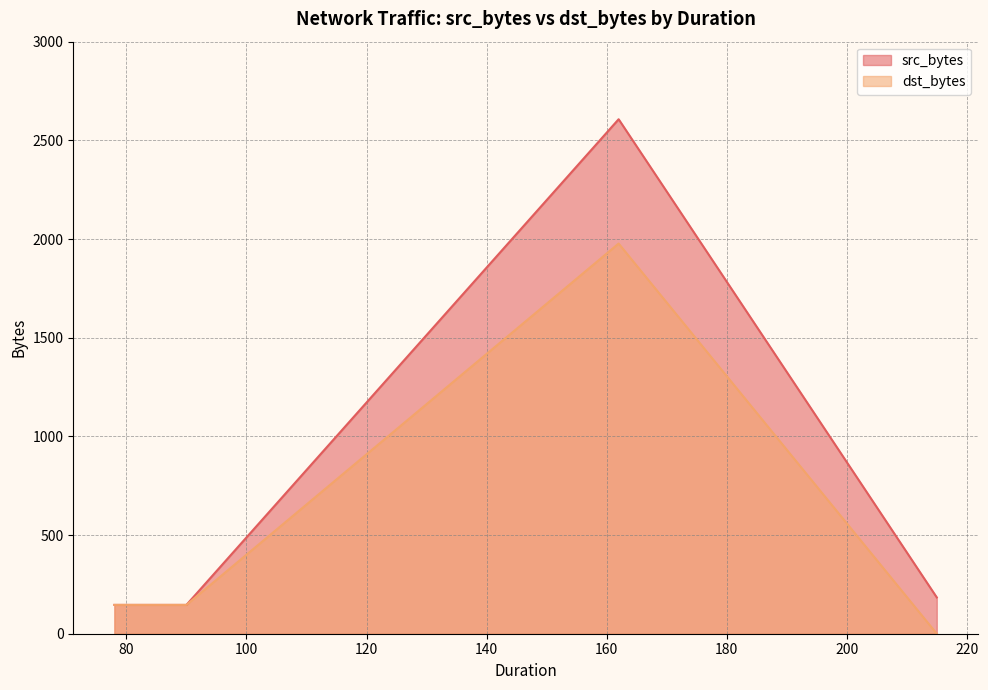

How many data points in dst_bytes are above 146?

5